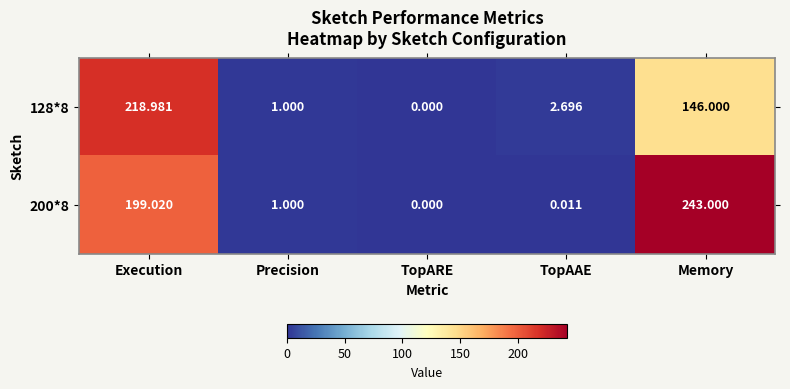

At which label does 200*8 first exceed 1?

Execution